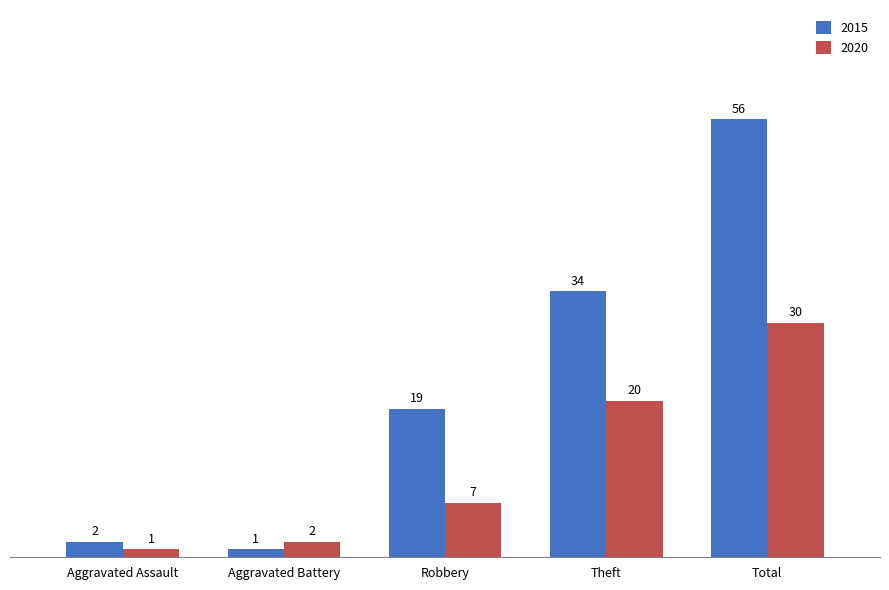

Rank the categories by 2015 value from highest to lowest.

Total, Theft, Robbery, Aggravated Assault, Aggravated Battery